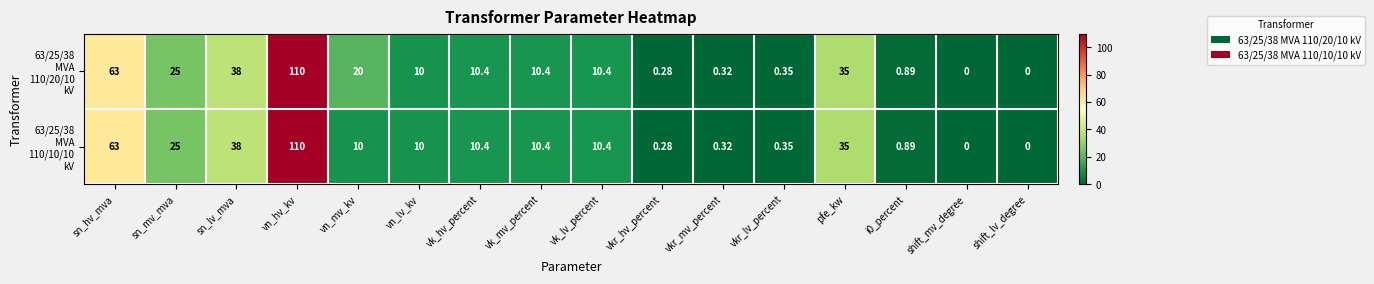

At which category is the sum across all series the highest?

vn_hv_kv